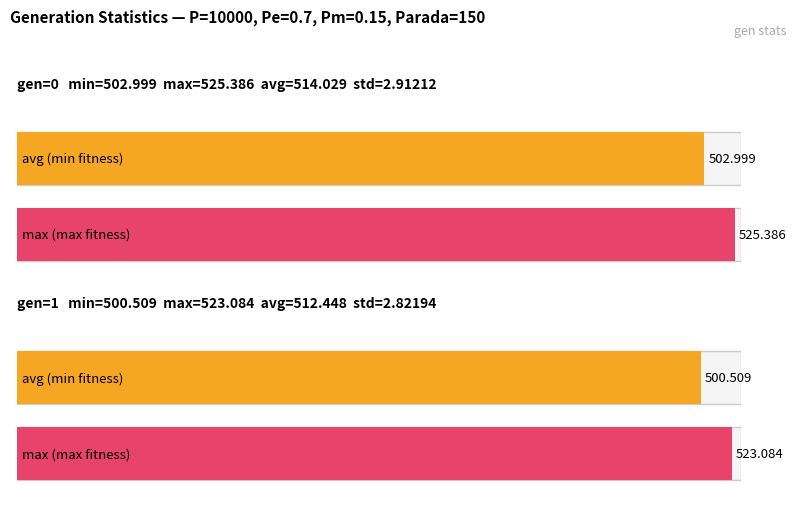

How many series are shown in this chart?

4